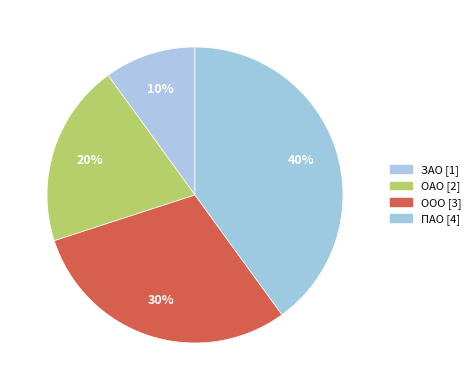

How many slices are in this pie chart?

4